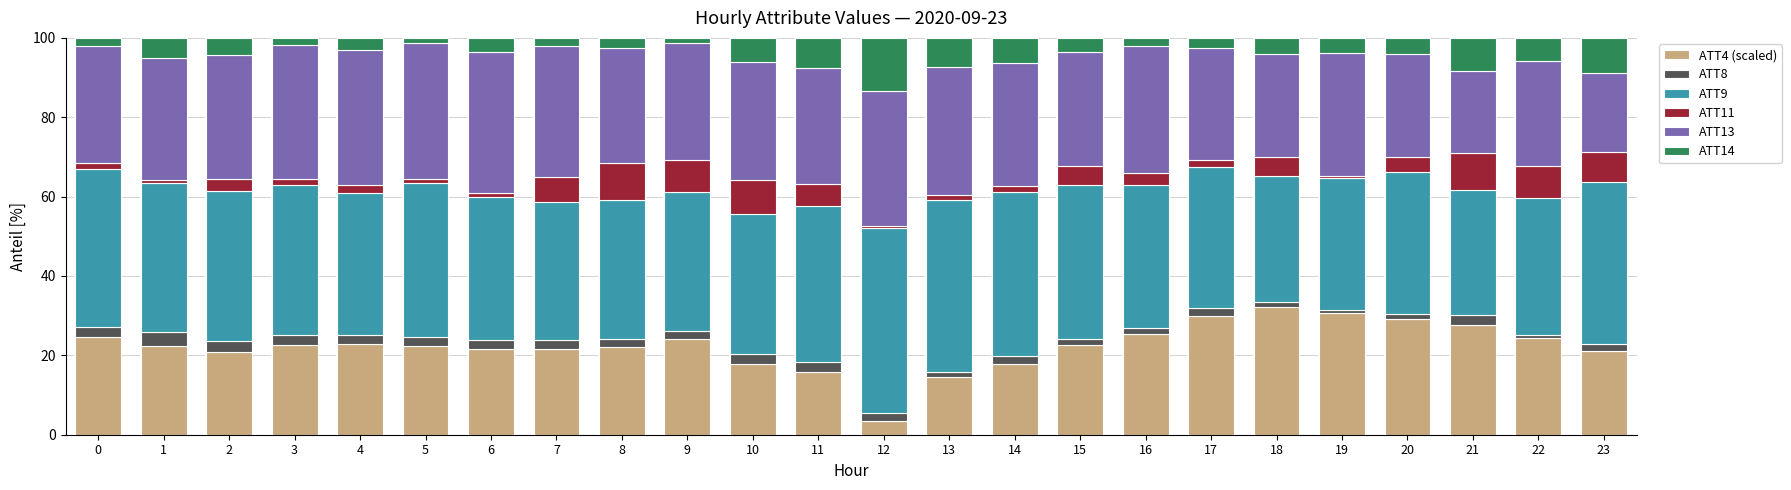

What is the lowest value of the ATT4 (scaled) series?

3.6